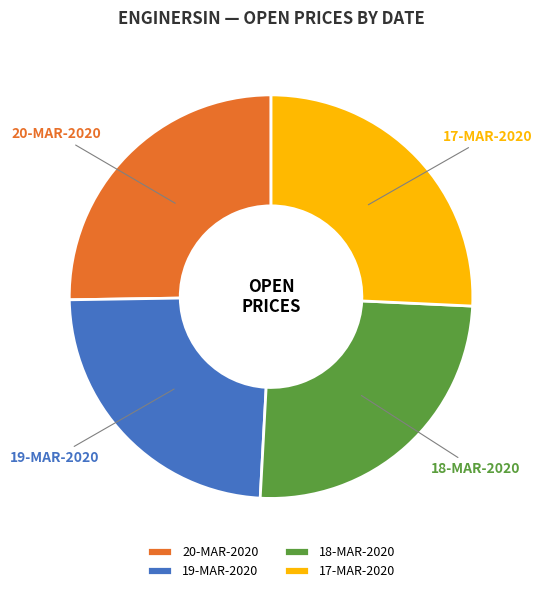

What is the smallest slice in the pie chart?

19-MAR-2020